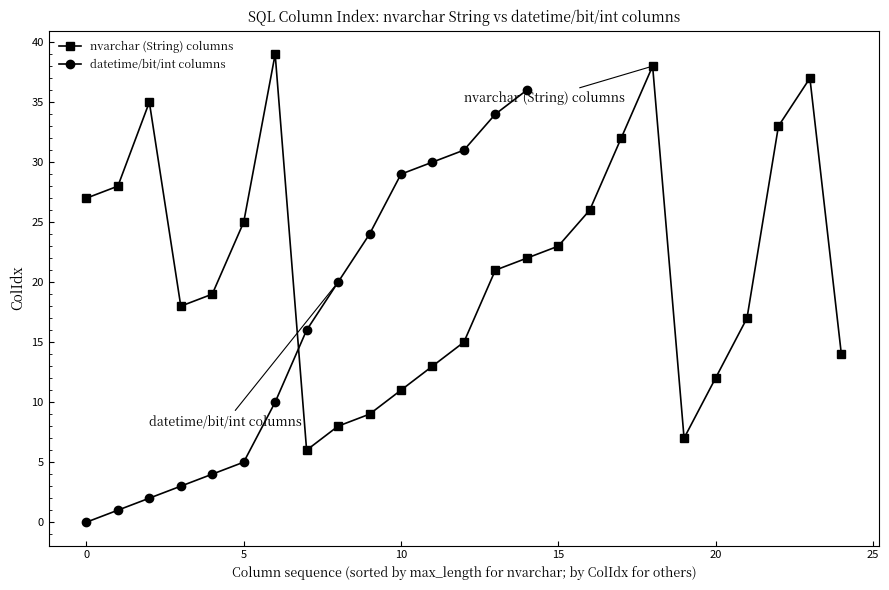

True or false: datetime/bit/int columns has more than 0 interior local peaks.

False